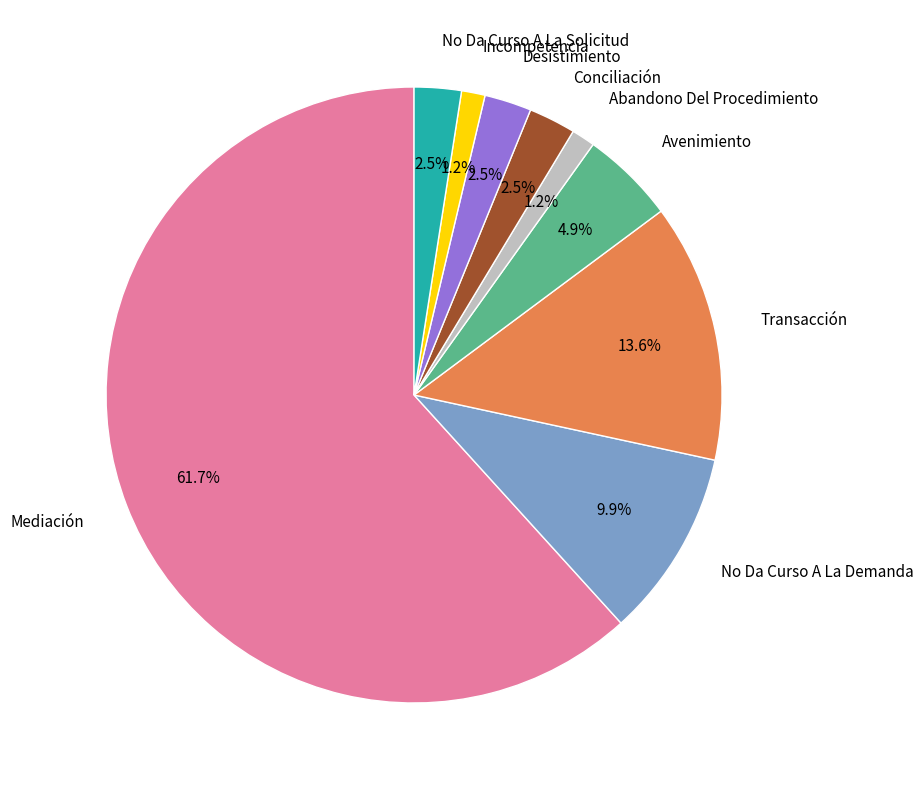

To the nearest percent, what percentage of the pie is No Da Curso A La Demanda?

10%